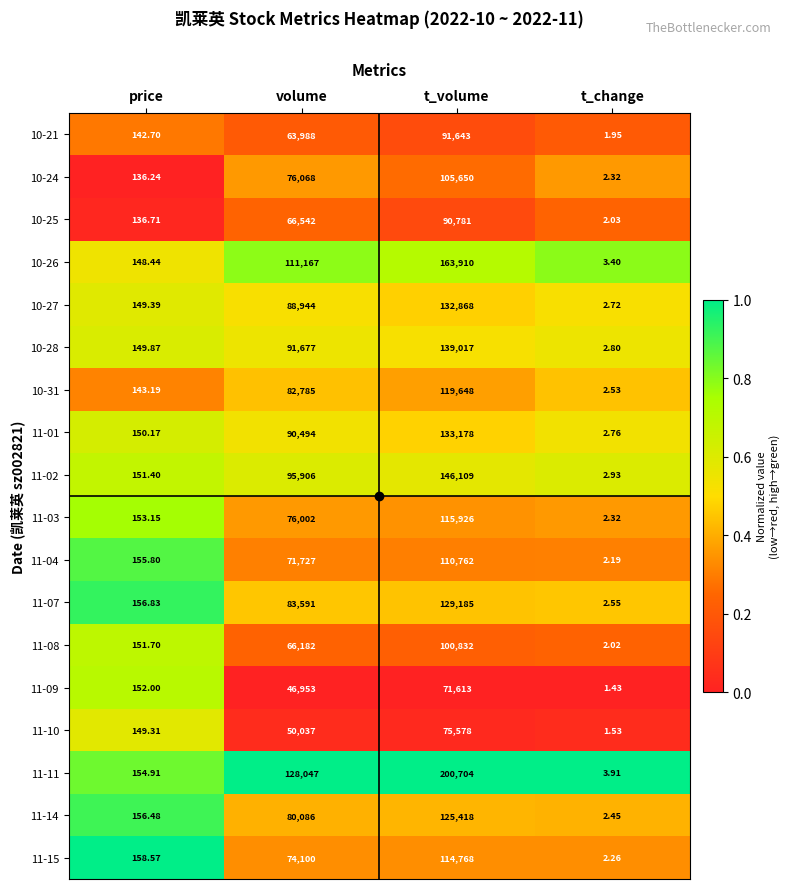

Which series has the largest total across all categories?

11-11